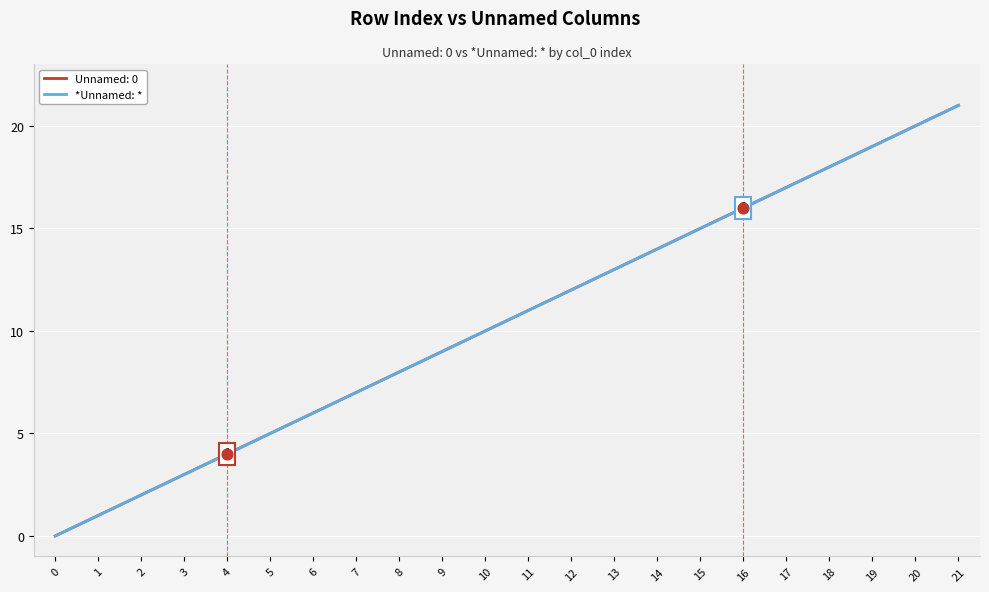

Does the chart have visible grid lines?

Yes